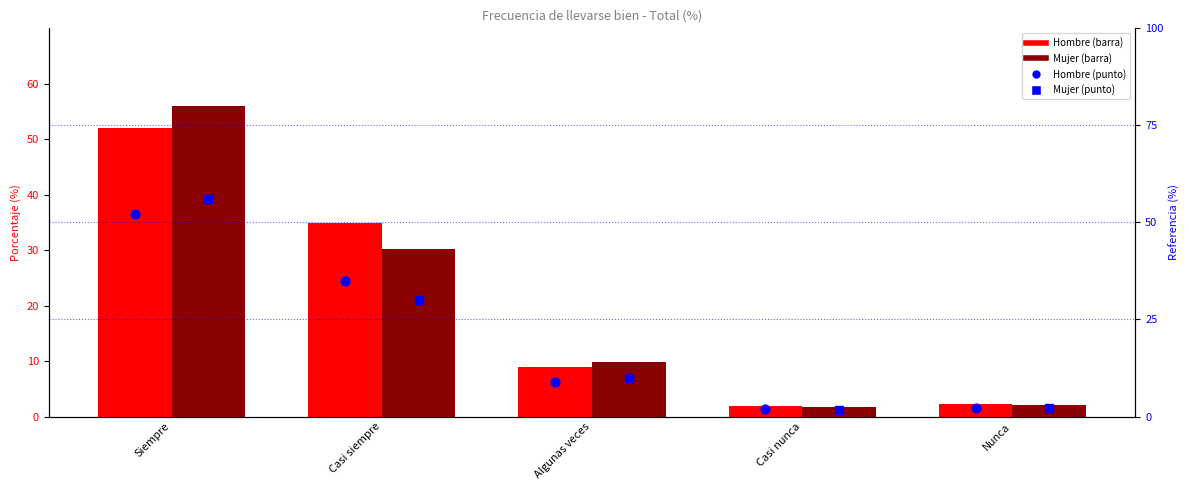

Which series has the largest Y range (max minus min)?

Mujer